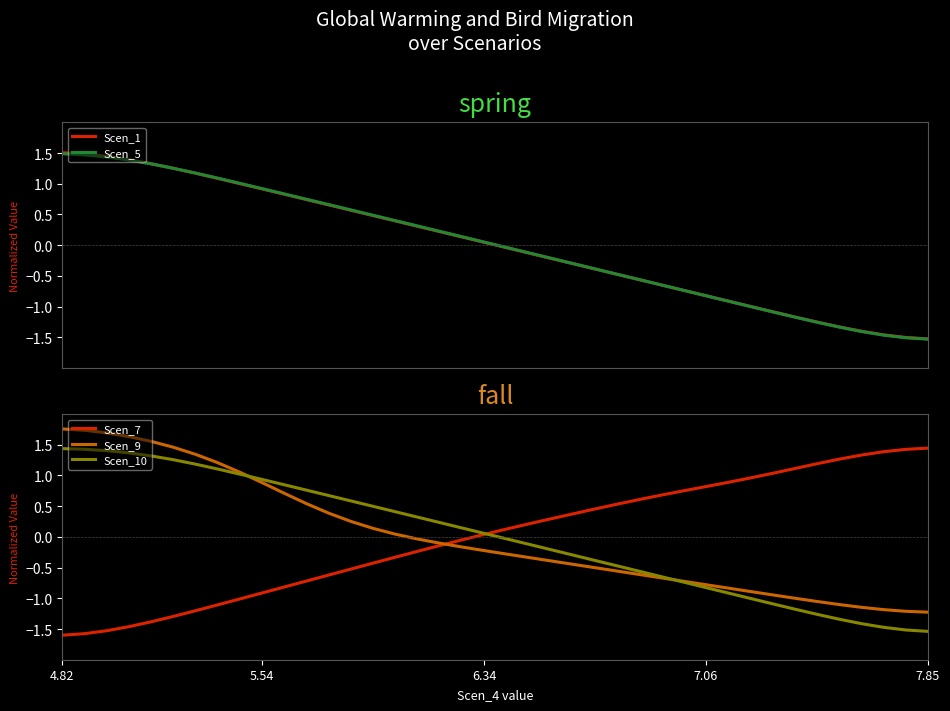

True or false: Scen_10 has more than 1 points higher than both neighbors.

False